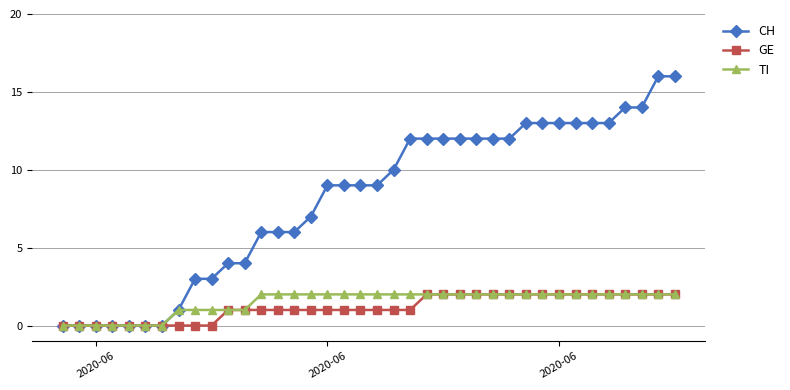

Which series has the largest total across all categories?

CH